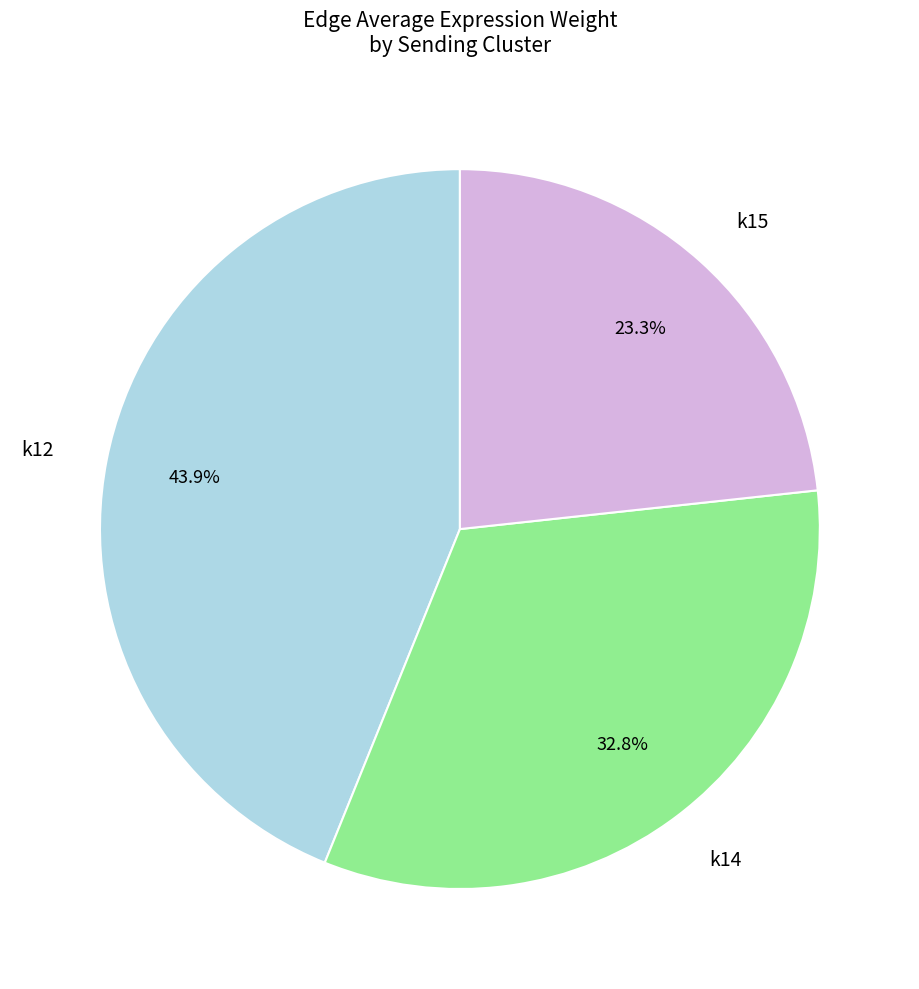

Which slice is the largest?

k12